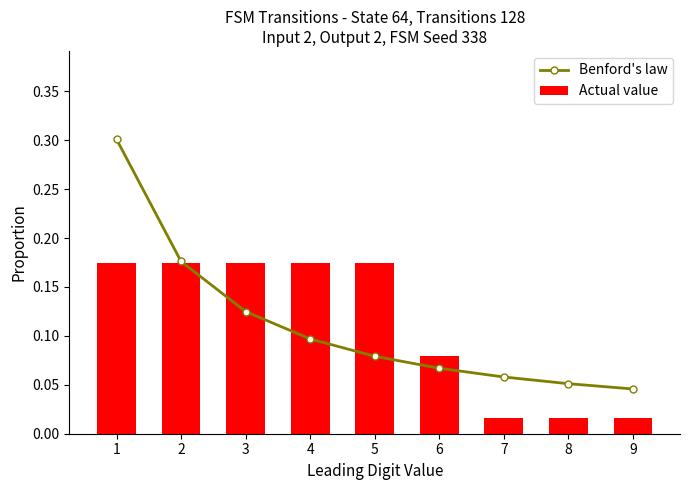

What is the average value of the Benford's law series?

0.1